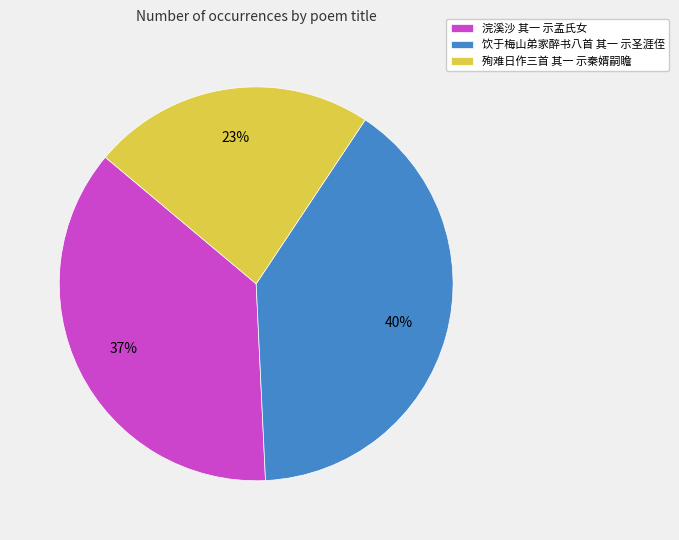

Rank the categories by value from lowest to highest.

殉难日作三首 其一 示秦婿嗣瞻, 浣溪沙 其一 示孟氏女, 饮于梅山弟家醉书八首 其一 示圣涯侄